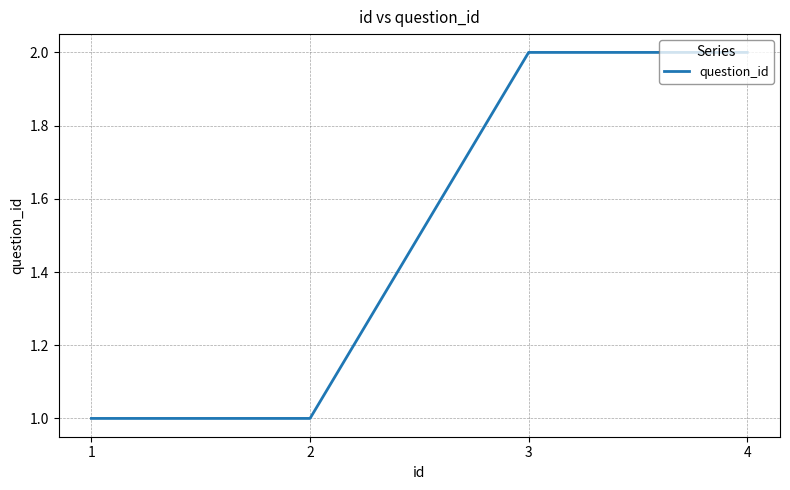

What is the approximate value at 2?

1